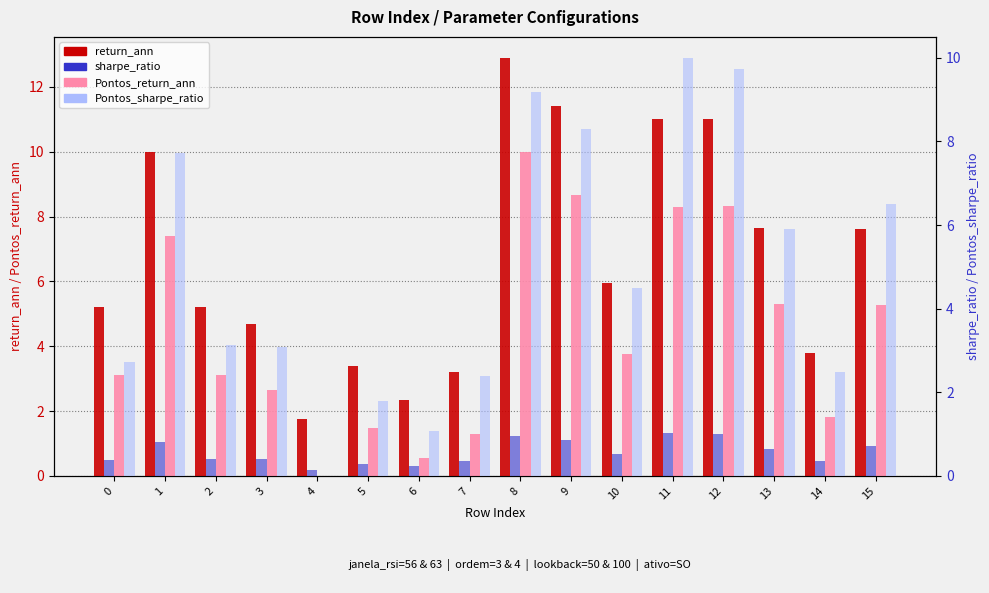

Reading left to right, list all the values displayed in this chart.

return_ann: 5.2	10.0	5.2	4.7	1.7	3.4	2.4	3.2	12.9	11.4	5.9	11.0	11.0	7.7	3.8	7.6
Pontos_return_ann: 3.1	7.4	3.1	2.6	0.0	1.5	0.5	1.3	10.0	8.7	3.8	8.3	8.3	5.3	1.8	5.3
sharpe_ratio: 0.4	0.8	0.4	0.4	0.1	0.3	0.2	0.3	0.9	0.9	0.5	1.0	1.0	0.7	0.4	0.7
Pontos_sharpe_ratio: 2.7	7.7	3.1	3.1	0.0	1.8	1.1	2.4	9.2	8.3	4.5	10.0	9.7	5.9	2.5	6.5